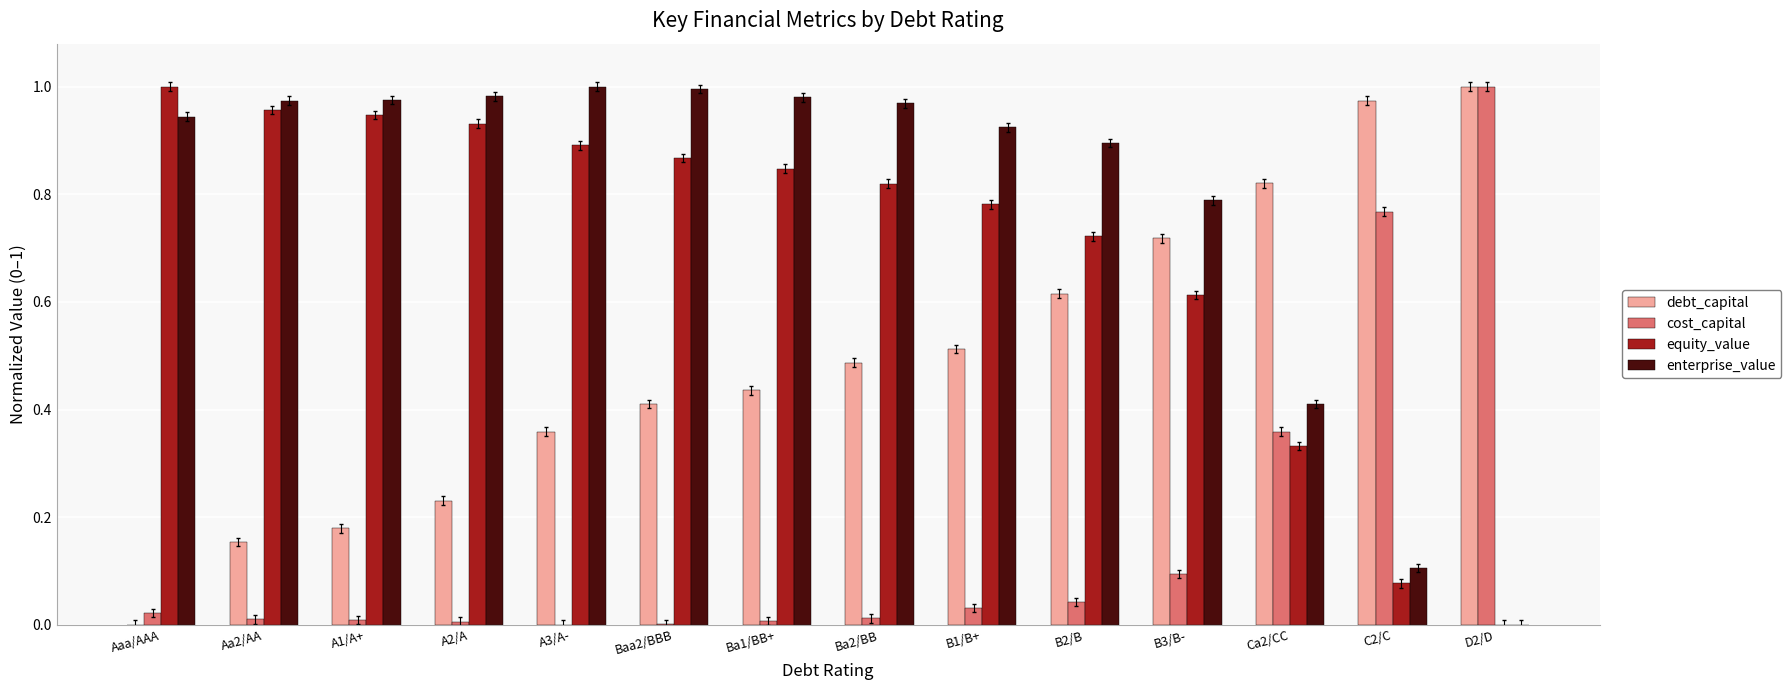

The value of equity_value at Ba1/BB+ is 0.6. True or false?

False